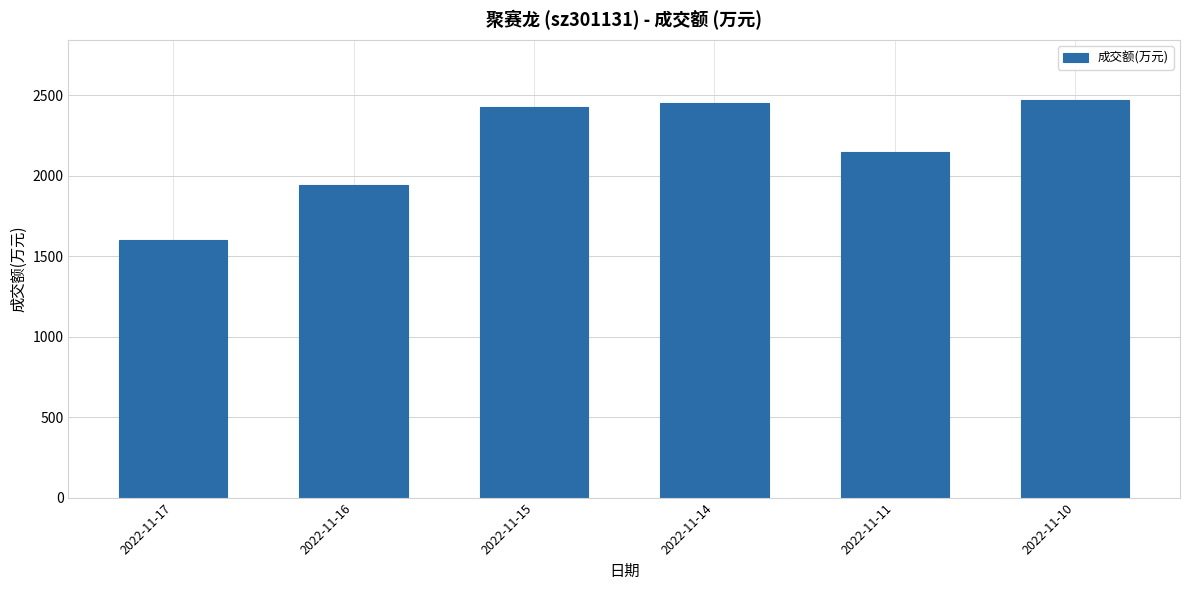

What is the sum of all values?

13055